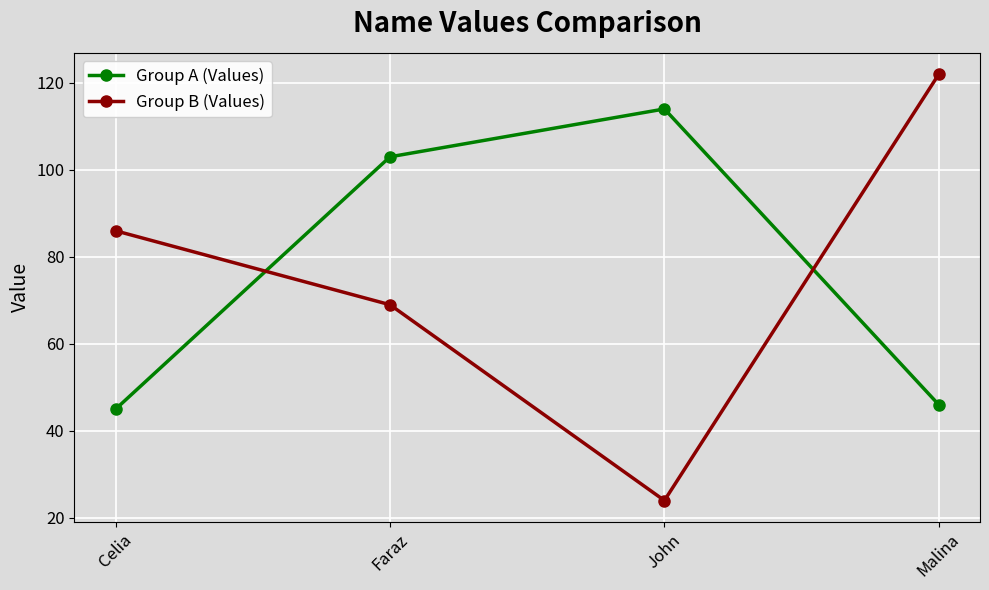

At which label is Group B (Values) closest to 73?

Faraz